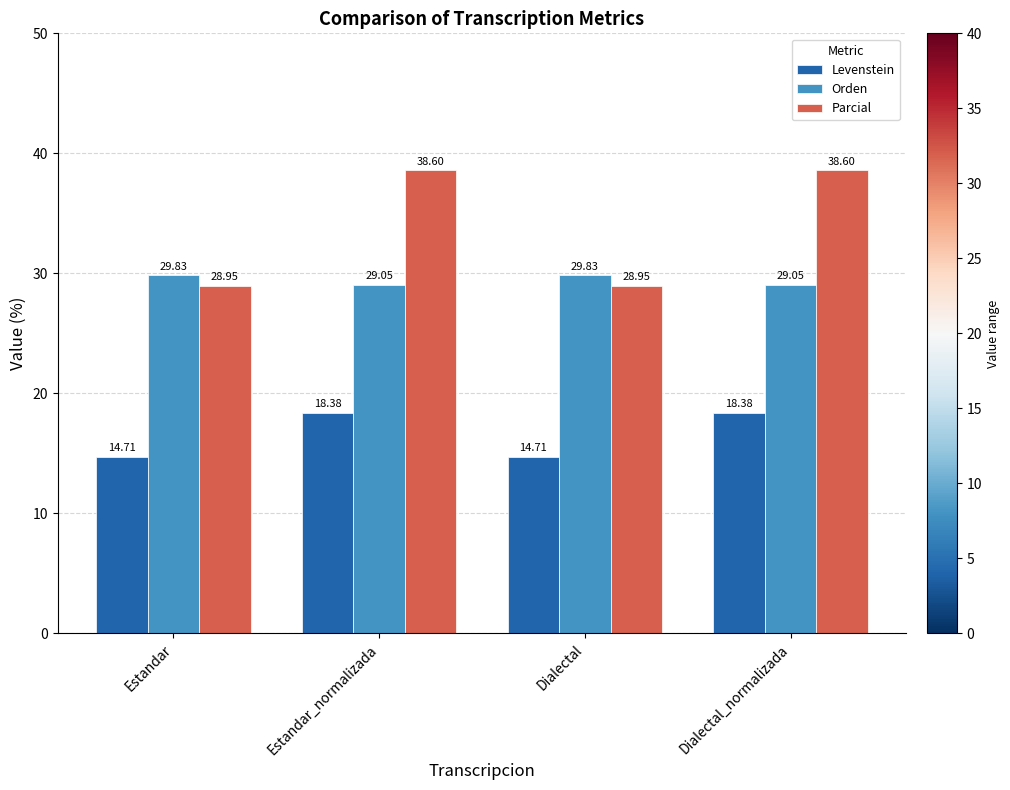

What is the label of the 4th bar from the left?

Dialectal_normalizada